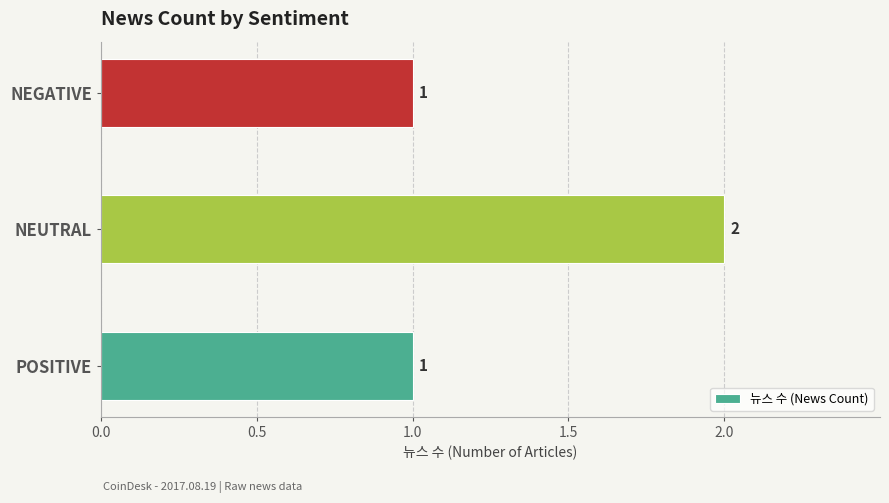

Are the bars horizontal?

Yes